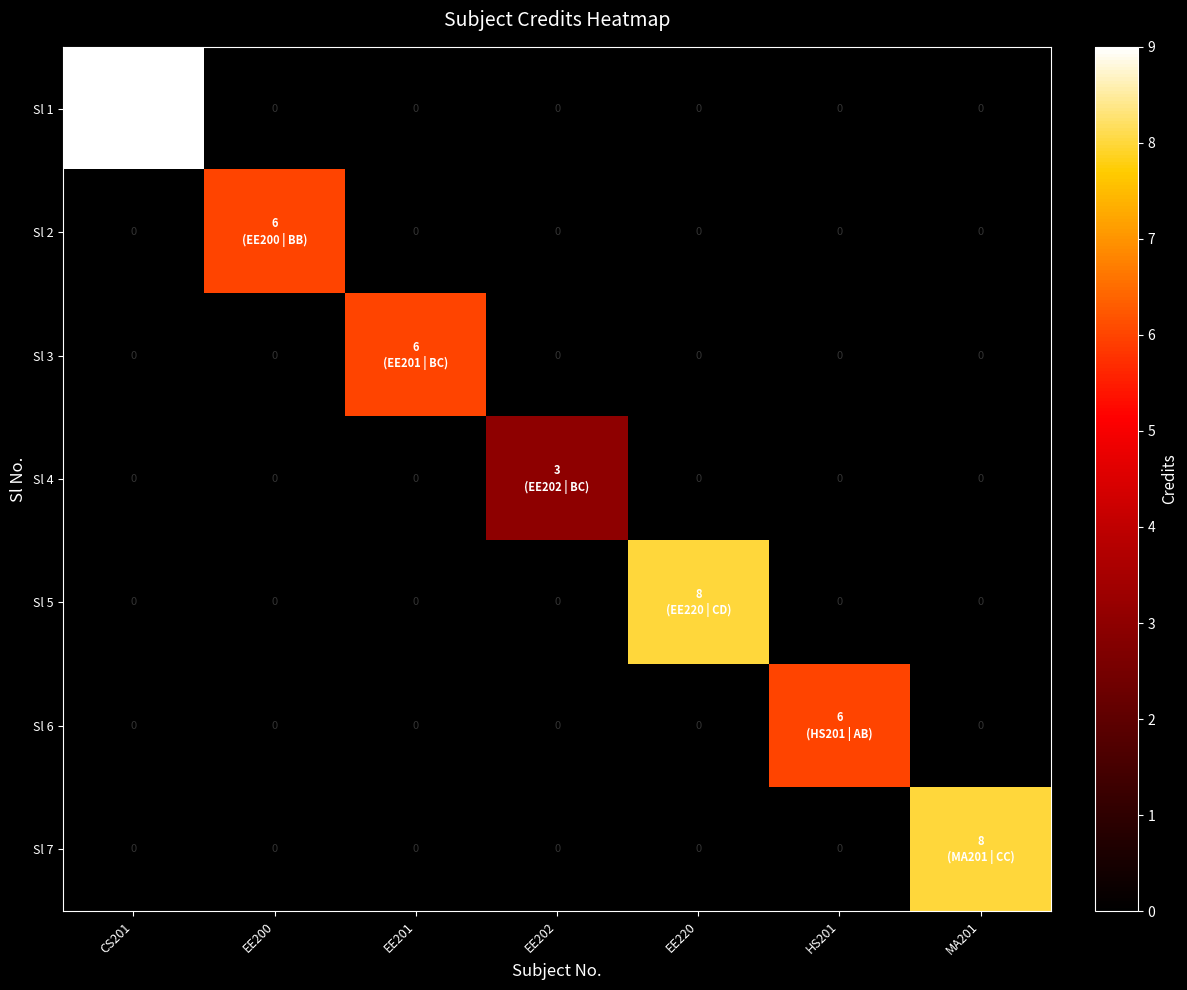

Which series has the largest total across all categories?

Sl 1